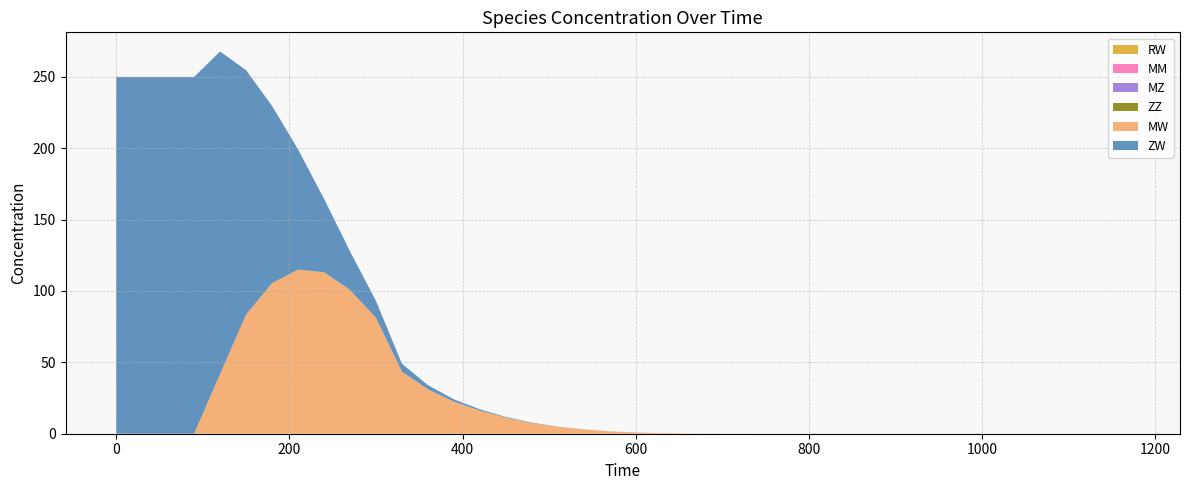

Reading right to left, list all the values displayed in this chart.

ZW: 0.0	0.0	0.0	0.0	0.0	0.0	0.0	0.0	0.0	0.0	0.0	0.0	0.0	0.0	0.0	0.0	0.0	0.0	0.0	0.0	0.0	0.1	0.1	0.2	0.5	0.9	1.6	2.9	5.6	11.8	27.1	51.5	84.3	124.2	171.2	226.0	250.0	250.0	250.0	250.0
MW: 0.0	0.0	0.0	0.0	0.0	0.0	0.0	0.0	0.0	0.0	0.0	0.0	0.0	0.0	0.0	0.0	0.1	0.2	0.4	0.9	1.7	3.0	4.9	7.6	11.3	16.2	22.4	31.1	43.4	81.3	100.7	113.2	115.0	105.5	83.4	41.8	0.0	0.0	0.0	0.0
ZZ: 0.0	0.0	0.0	0.0	0.0	0.0	0.0	0.0	0.0	0.0	0.0	0.0	0.0	0.0	0.0	0.0	0.0	0.0	0.0	0.0	0.0	0.0	0.0	0.0	0.0	0.0	0.0	0.0	0.0	0.0	0.0	0.0	0.0	0.0	0.0	0.0	0.0	0.0	0.0	0.0
MZ: 0.0	0.0	0.0	0.0	0.0	0.0	0.0	0.0	0.0	0.0	0.0	0.0	0.0	0.0	0.0	0.0	0.0	0.0	0.0	0.0	0.0	0.0	0.0	0.0	0.0	0.0	0.0	0.0	0.0	0.0	0.0	0.0	0.0	0.0	0.0	0.0	0.0	0.0	0.0	0.0
MM: 0.0	0.0	0.0	0.0	0.0	0.0	0.0	0.0	0.0	0.0	0.0	0.0	0.0	0.0	0.0	0.0	0.0	0.0	0.0	0.0	0.0	0.0	0.0	0.0	0.0	0.0	0.0	0.0	0.0	0.0	0.0	0.0	0.0	0.0	0.0	0.0	0.0	0.0	0.0	0.0
RW: 0.0	0.0	0.0	0.0	0.0	0.0	0.0	0.0	0.0	0.0	0.0	0.0	0.0	0.0	0.0	0.0	0.0	0.0	0.0	0.0	0.0	0.0	0.0	0.0	0.0	0.0	0.0	0.0	0.0	0.0	0.0	0.0	0.0	0.0	0.0	0.0	0.0	0.0	0.0	0.0